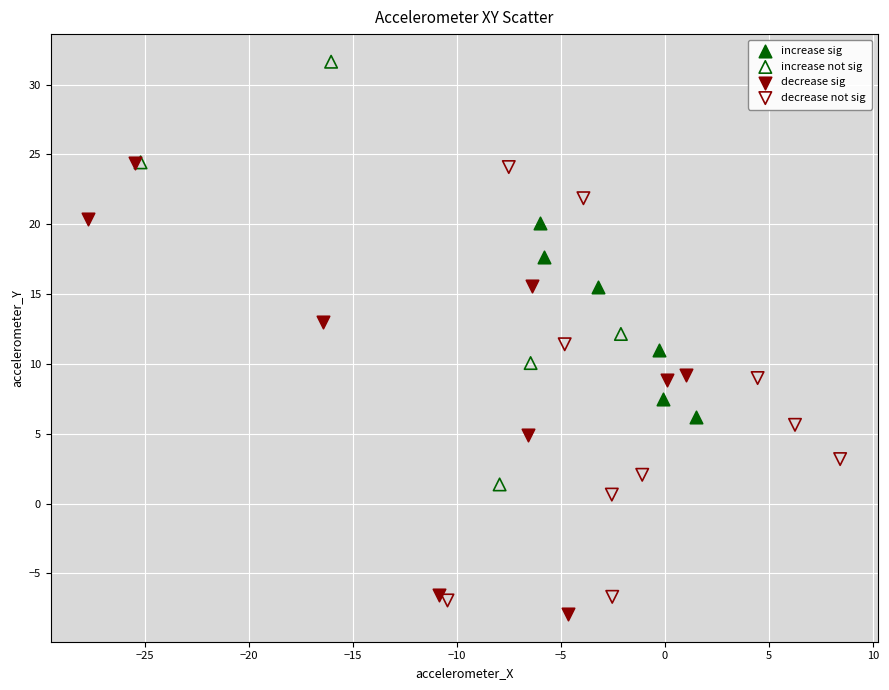

What are all the series names shown in the legend?

increase sig, increase not sig, decrease sig, decrease not sig